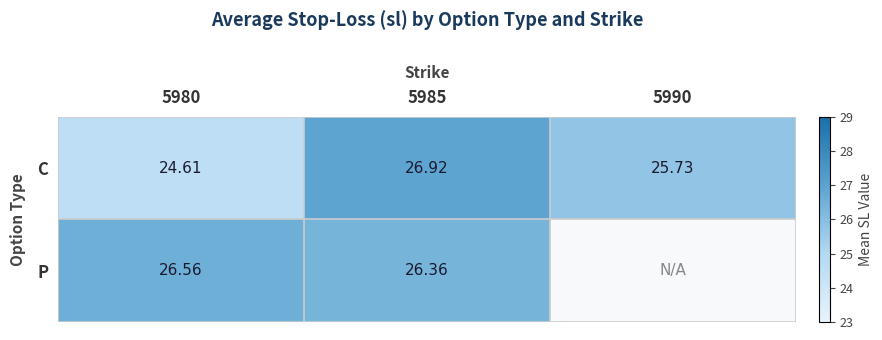

At how many categories does at least one series exceed 25?

3